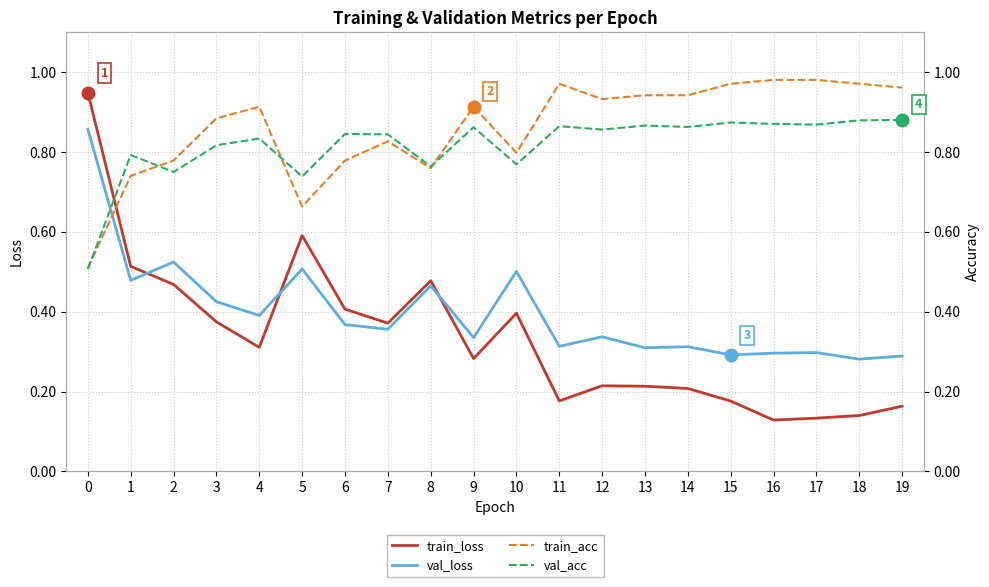

True or false: val_loss has more than 0 points higher than both neighbors.

True